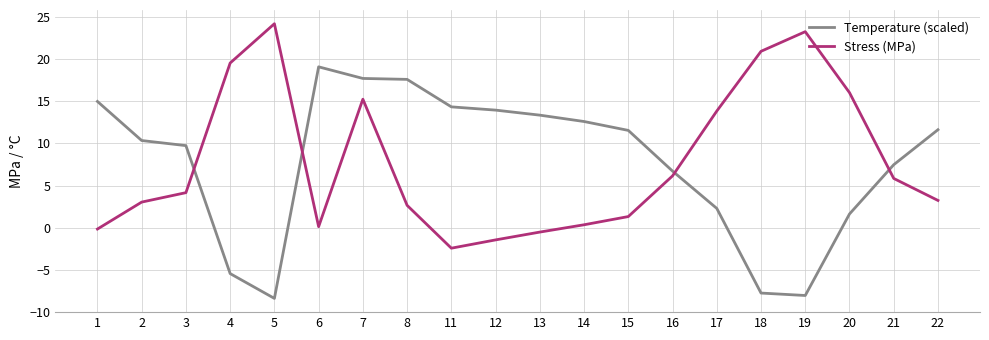

What are all the series names shown in the legend?

Temperature (scaled), Stress (MPa)